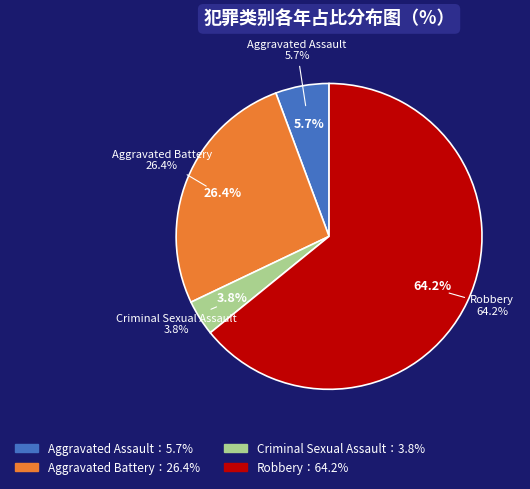

Is the sum of Criminal Sexual Assault and Aggravated Battery greater than half?

No